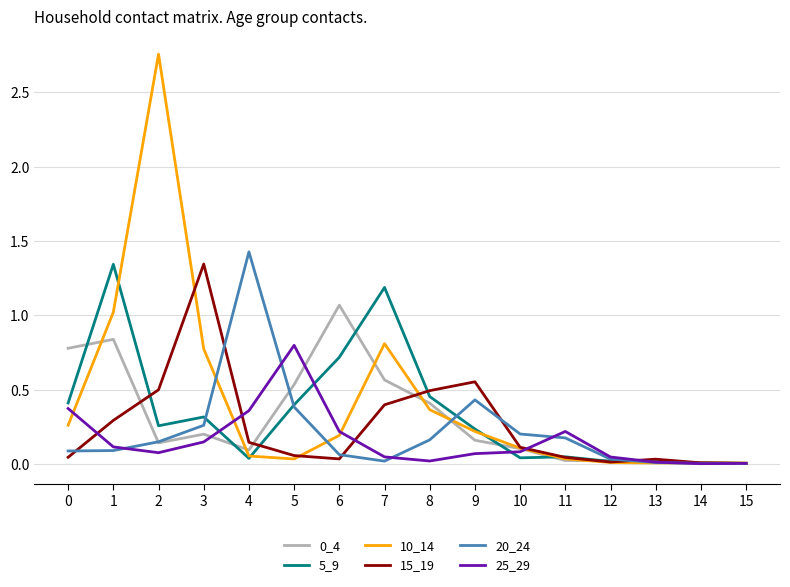

Where do 20_24 and 5_9 first cross each other?

3 and 4